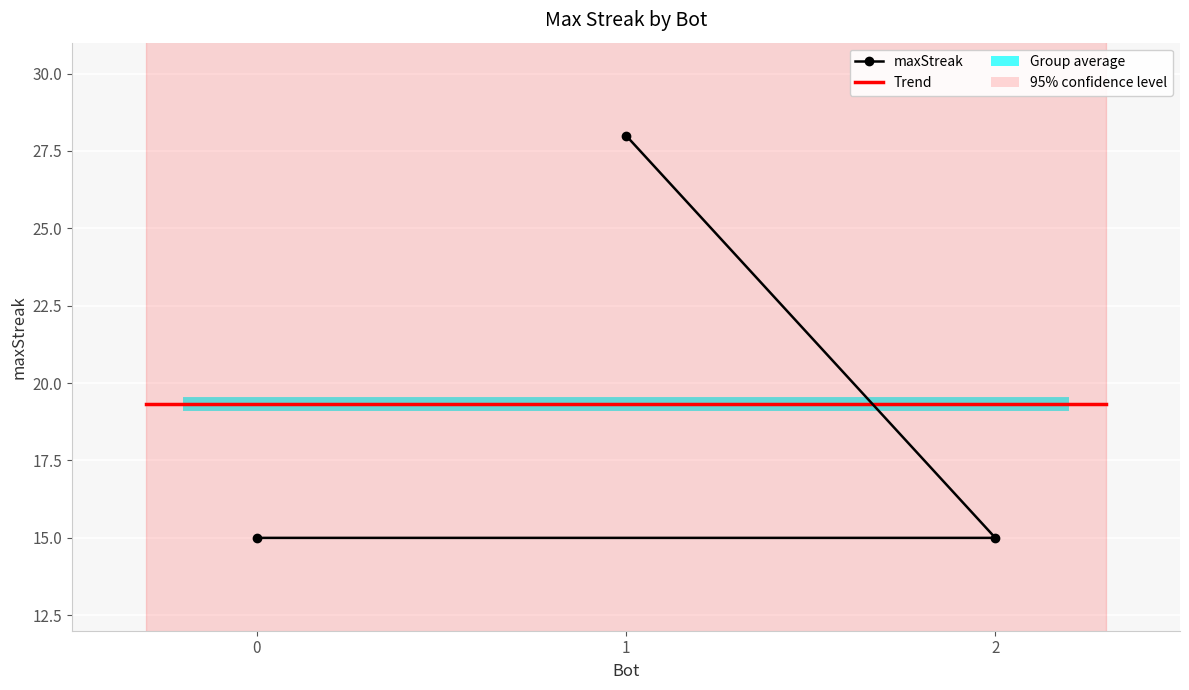

Between 1 and 0, which is larger?

1